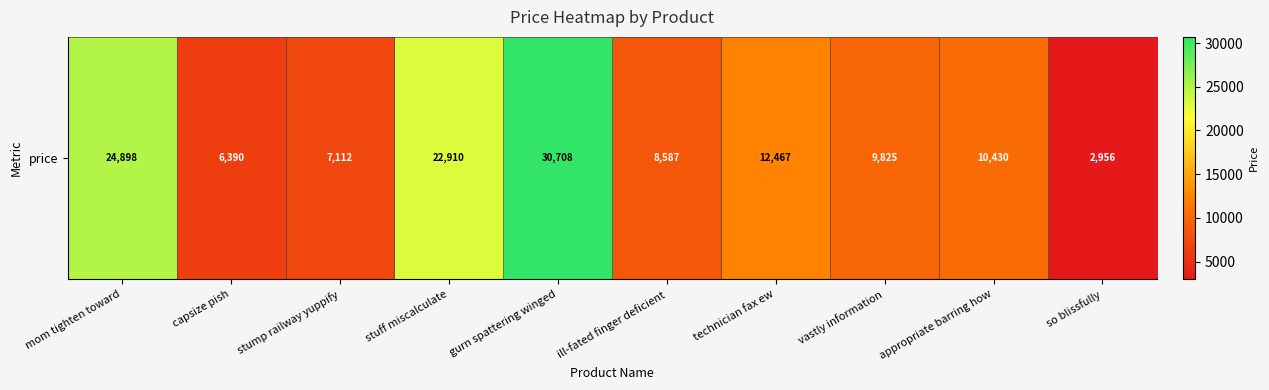

Rank the categories by value from highest to lowest.

gurn spattering winged, mom tighten toward, stuff miscalculate, technician fax ew, appropriate barring how, vastly information, ill-fated finger deficient, stump railway yuppify, capsize pish, so blissfully